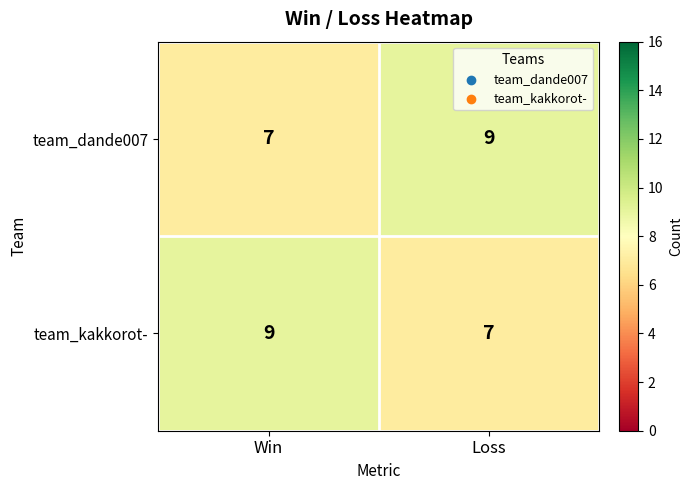

Where is team_dande007 nearest to the value 8?

Win